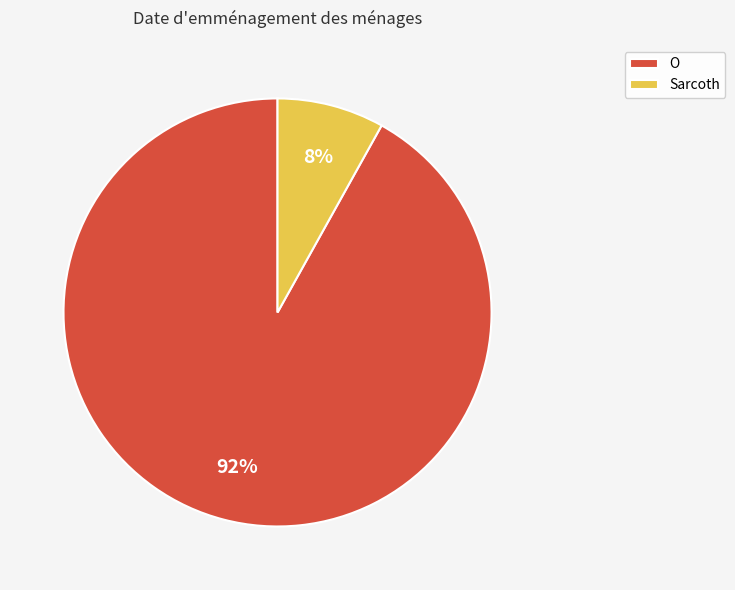

How many segments does this pie chart have?

2